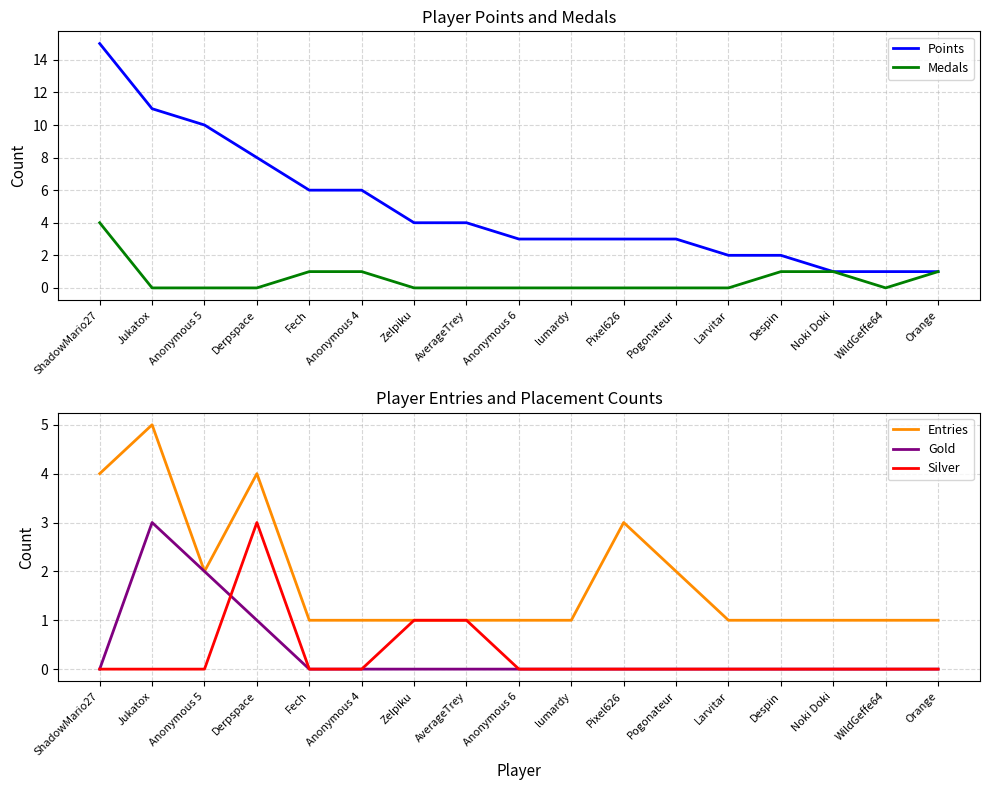

What is the maximum value shown in the chart?

15